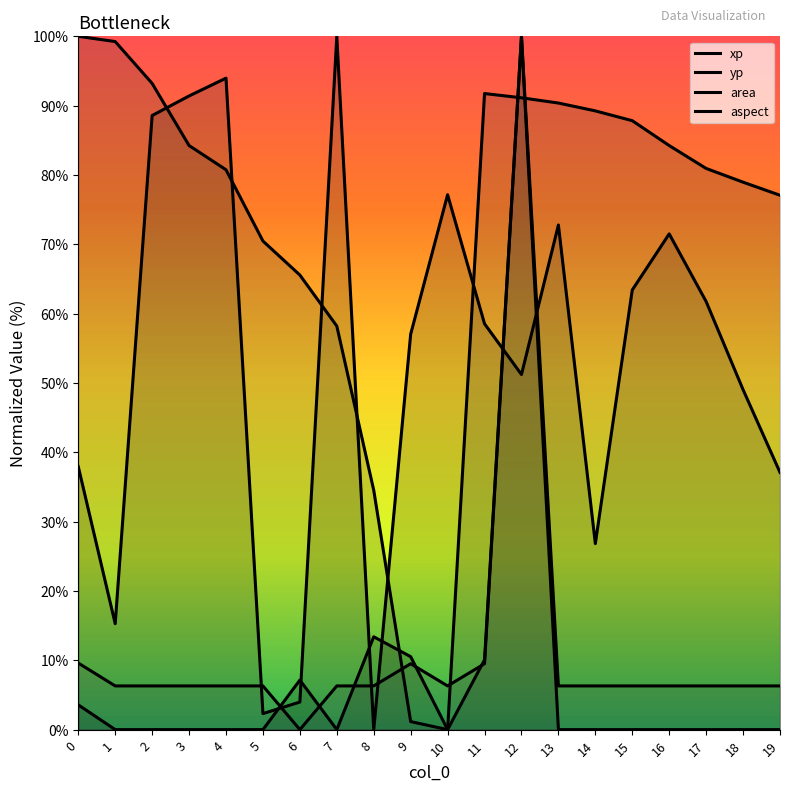

Which has a higher value, 11 or 15?

15